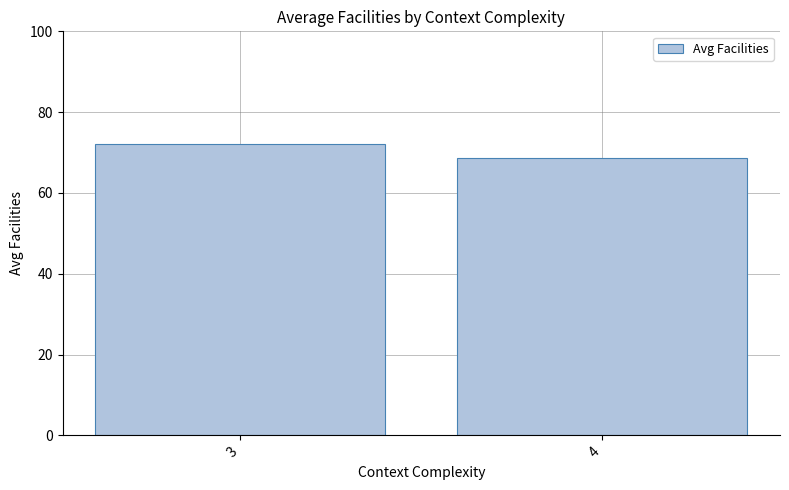

Are the bars grouped side by side (vs. stacked)?

No